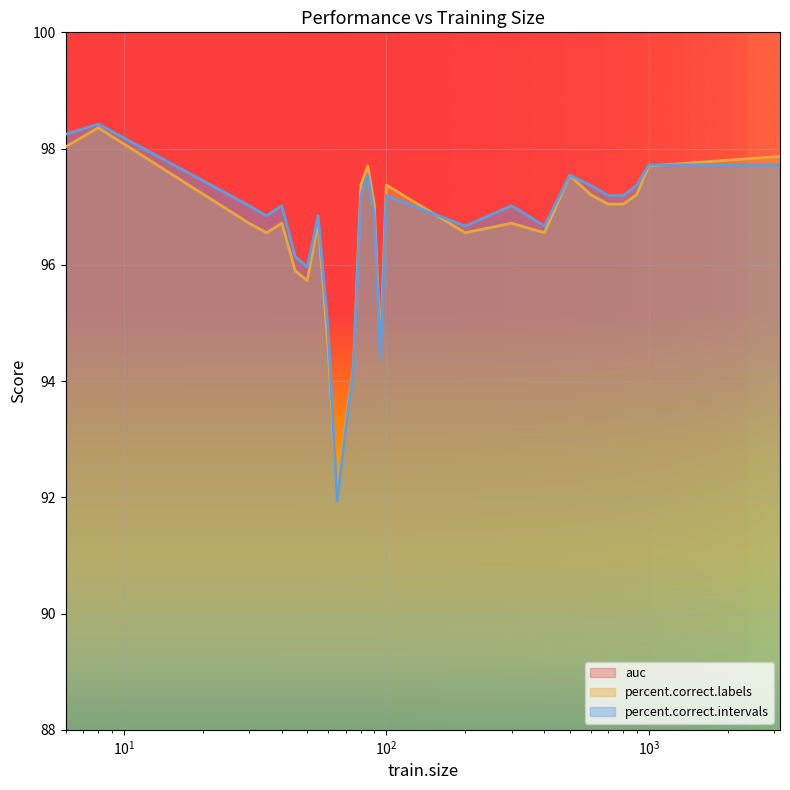

Which category has the highest value across all series?

8